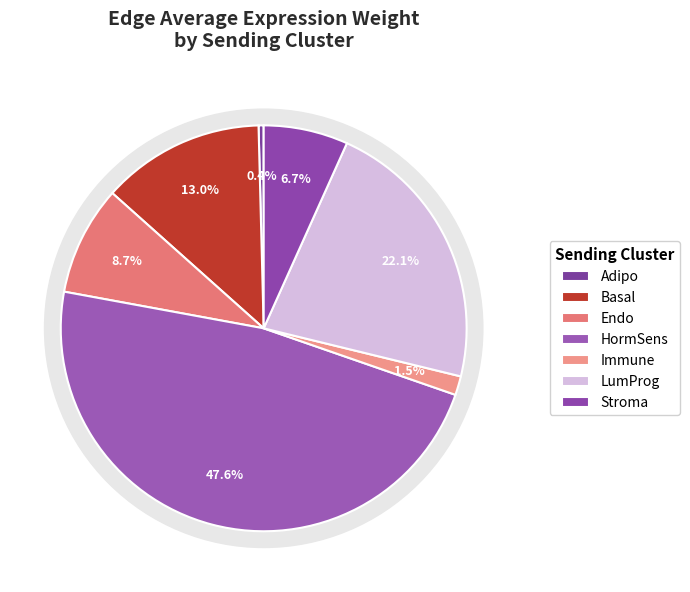

The Endo slice represents 9% of the pie. True or false?

True